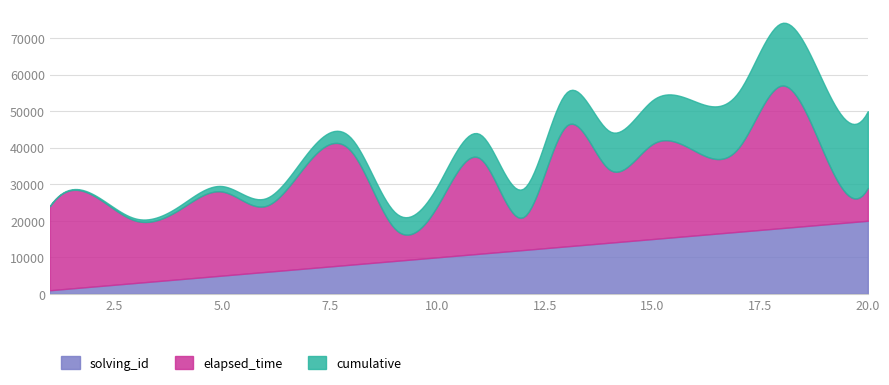

Is the value of cumulative at 14 greater than the value of solving_id at 10?

Yes